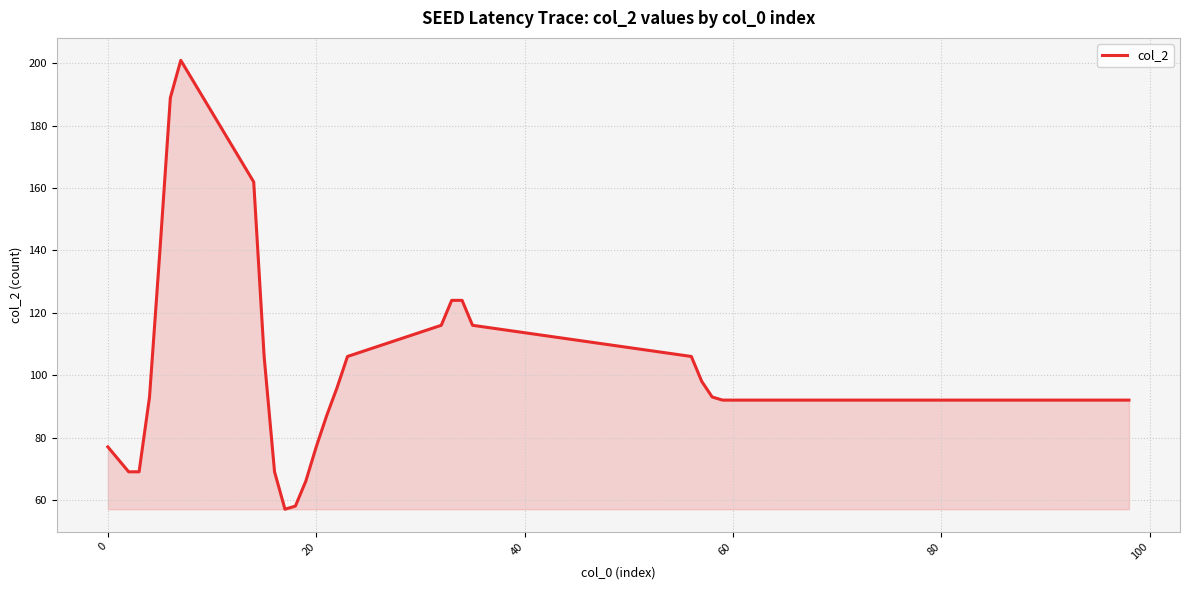

What is the difference between the maximum and minimum values?

144